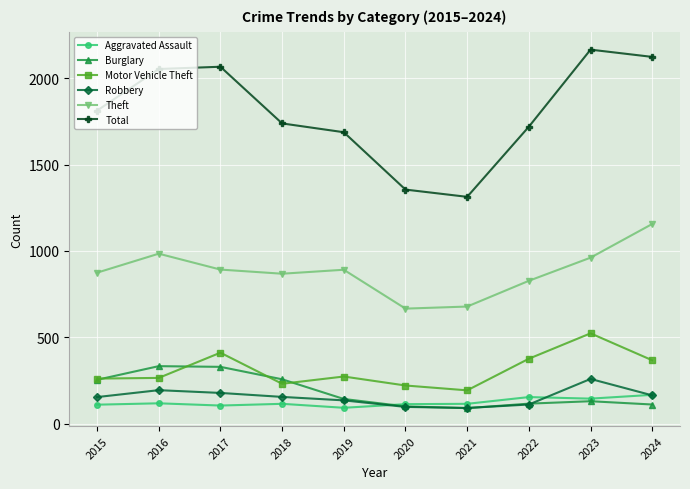

Is the value of Aggravated Assault at 2019 greater than the value of Theft at 2016?

No